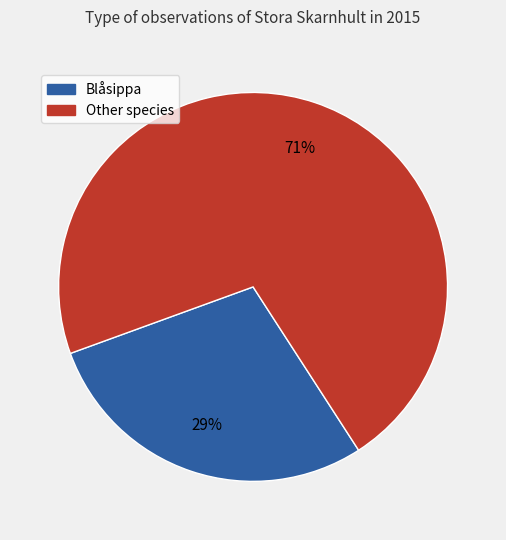

Is there a majority slice in this chart?

Yes